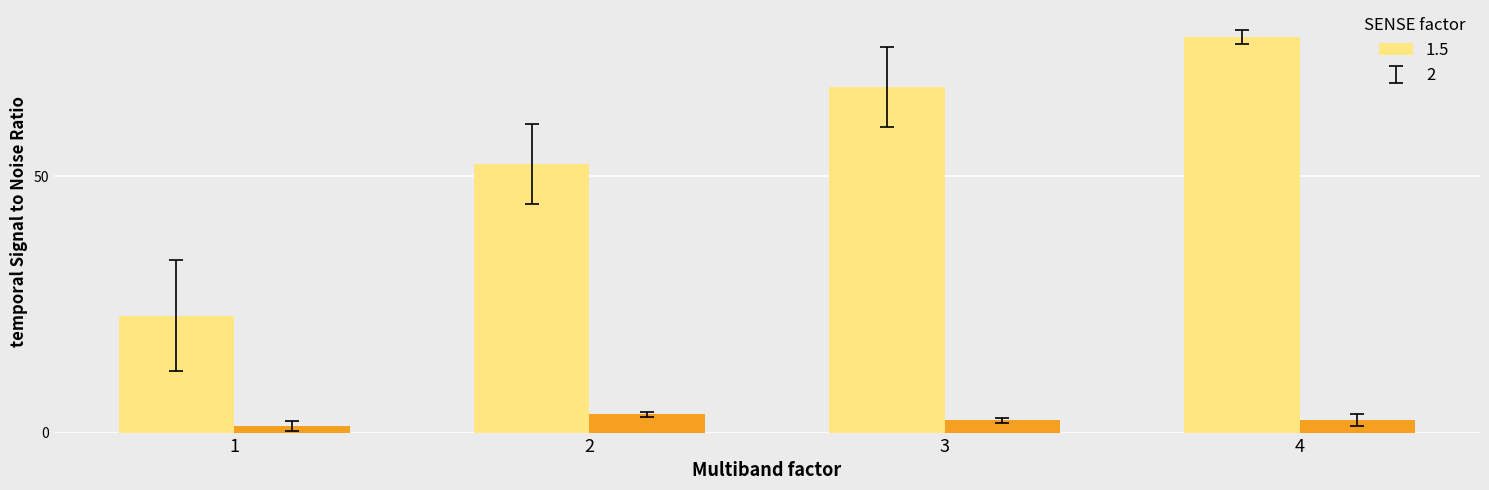

What is the maximum value shown in the chart?

77.2